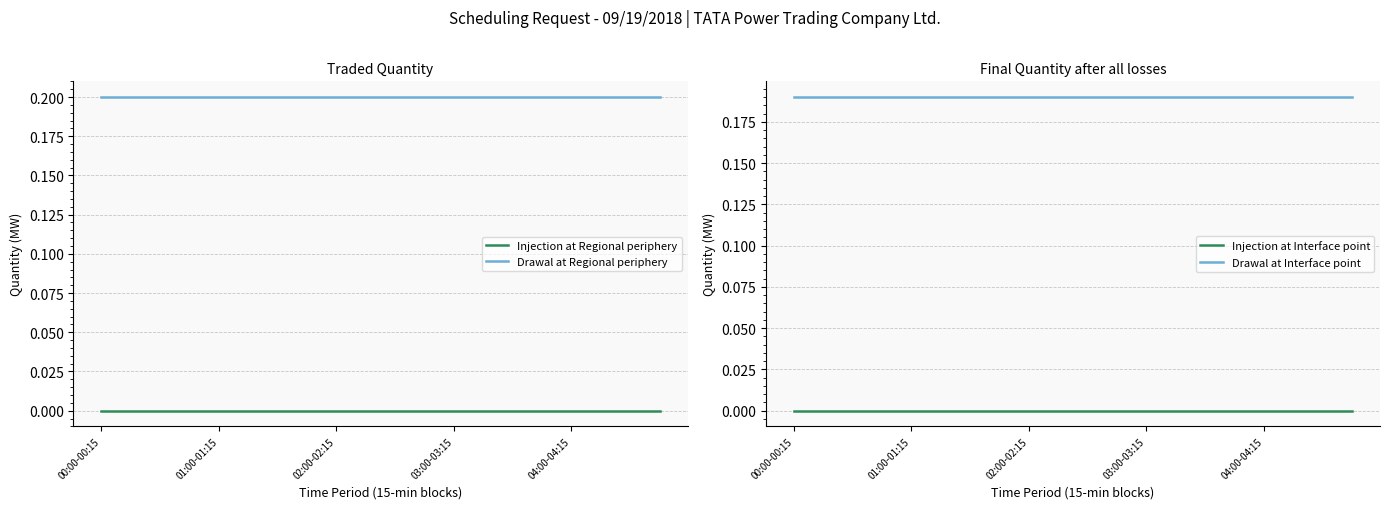

True or false: Drawal at Regional periphery and Drawal at Interface point intersect in this chart.

False